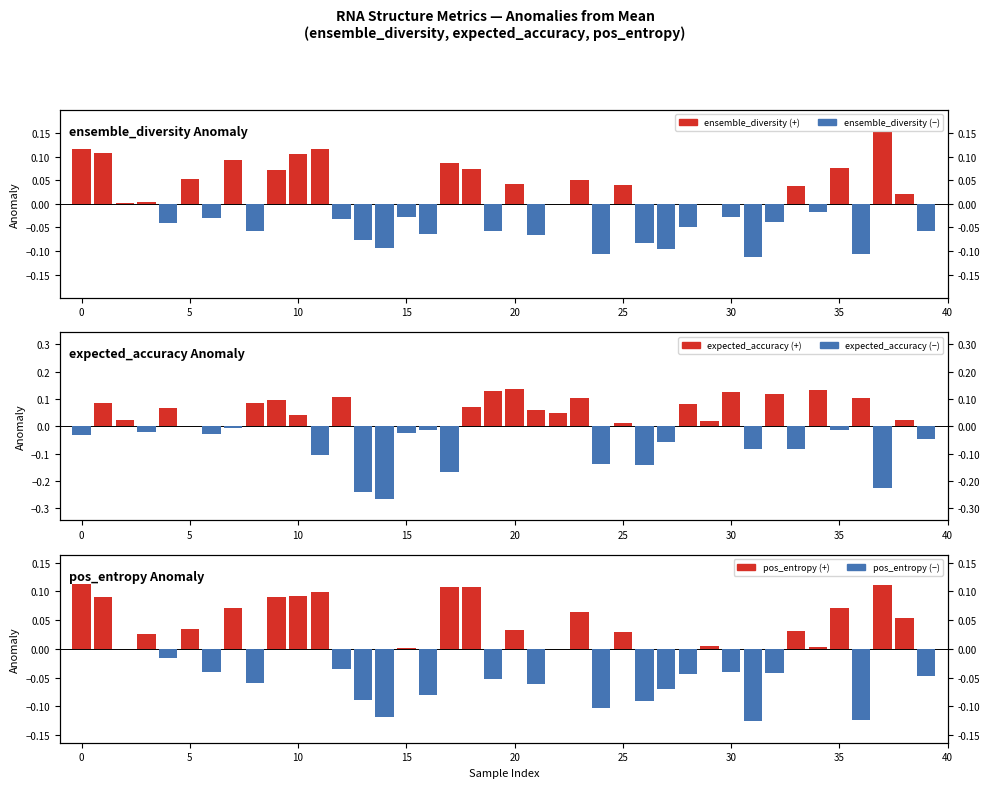

How many positive values does the ensemble_diversity (+) series have?

18